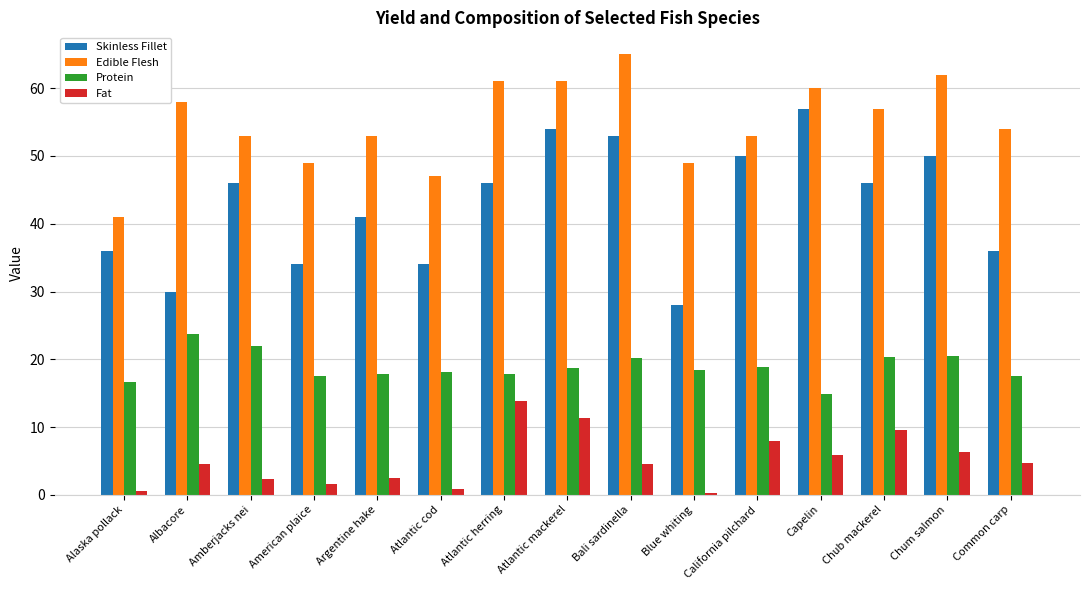

Count the number of data series in this chart.

4